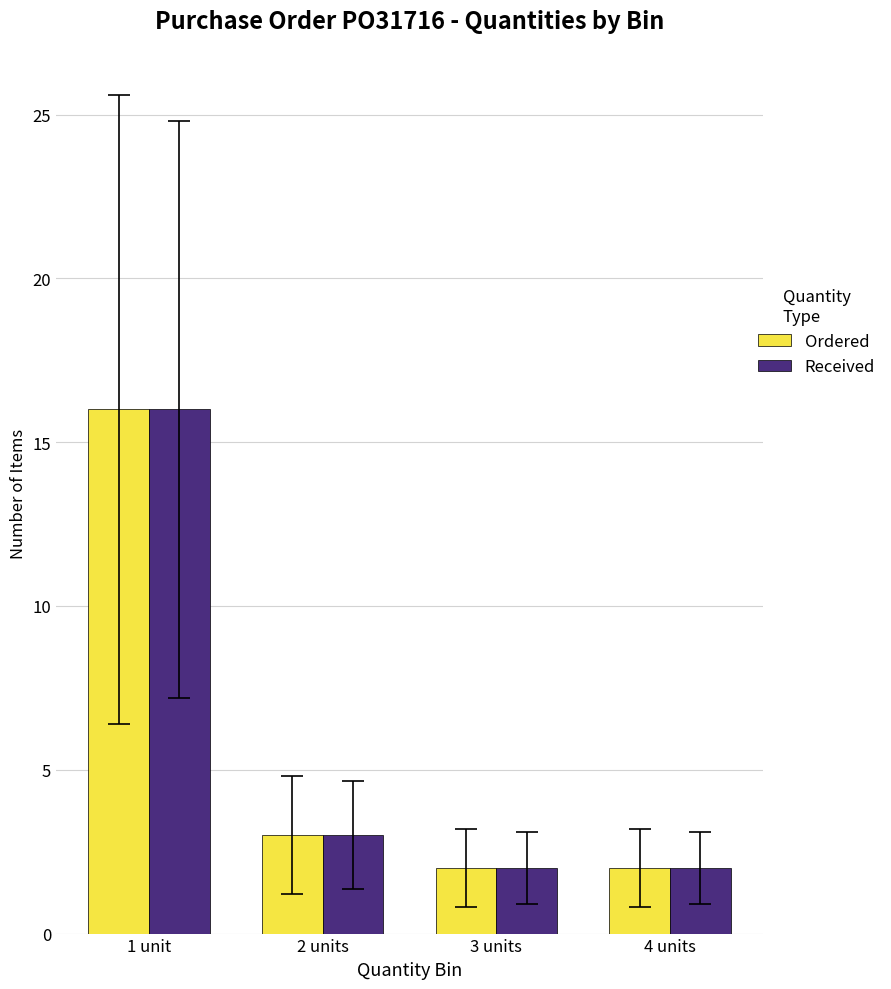

At which label does Ordered reach its peak?

1 unit